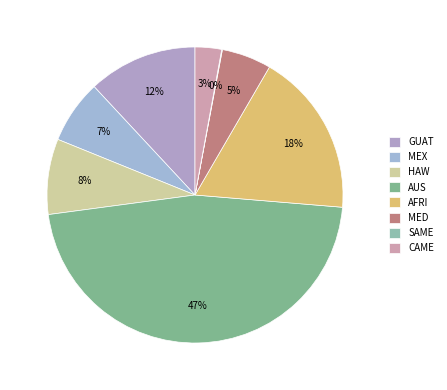

Which category has the biggest portion of the pie?

AUS